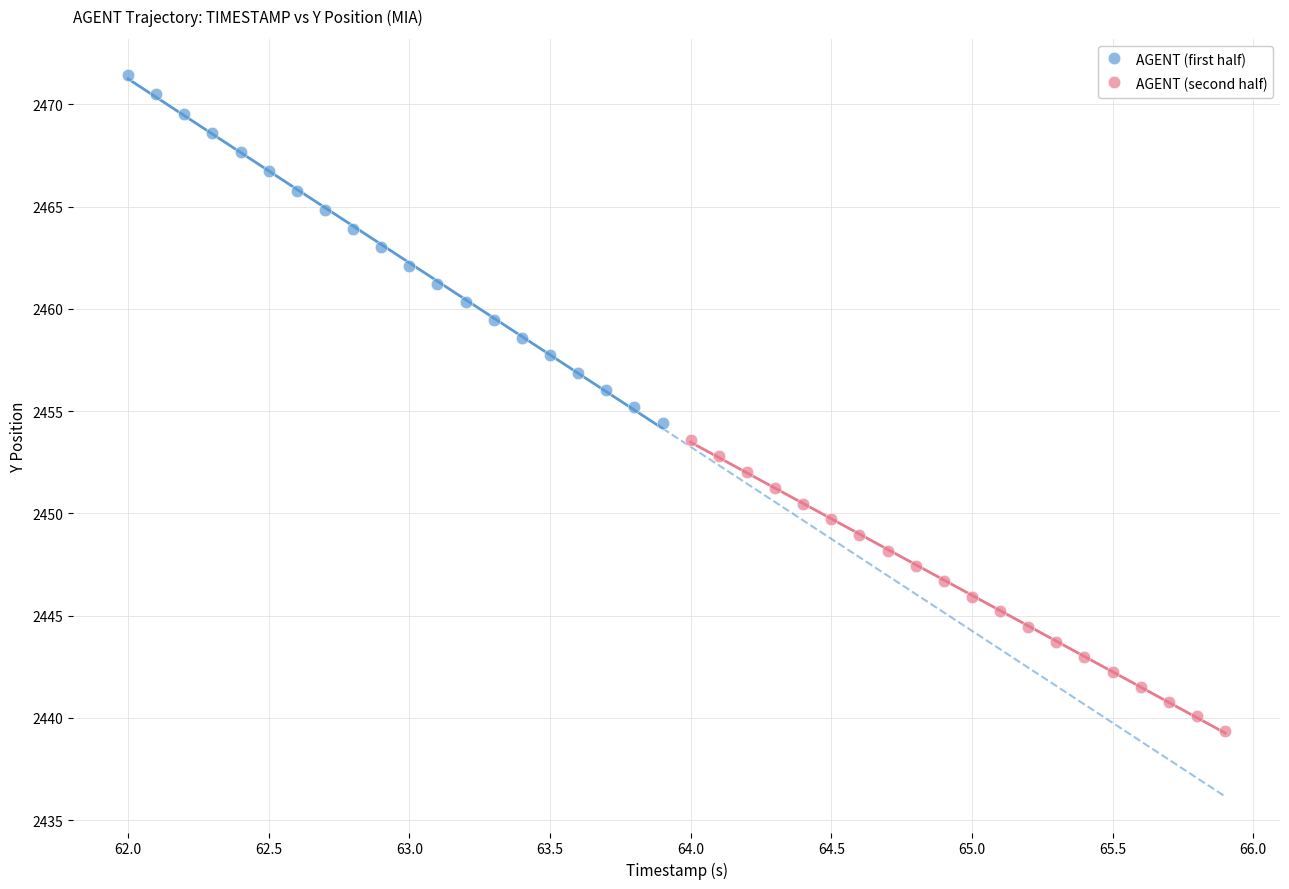

Which series has the widest spread of Y values?

AGENT (first half)